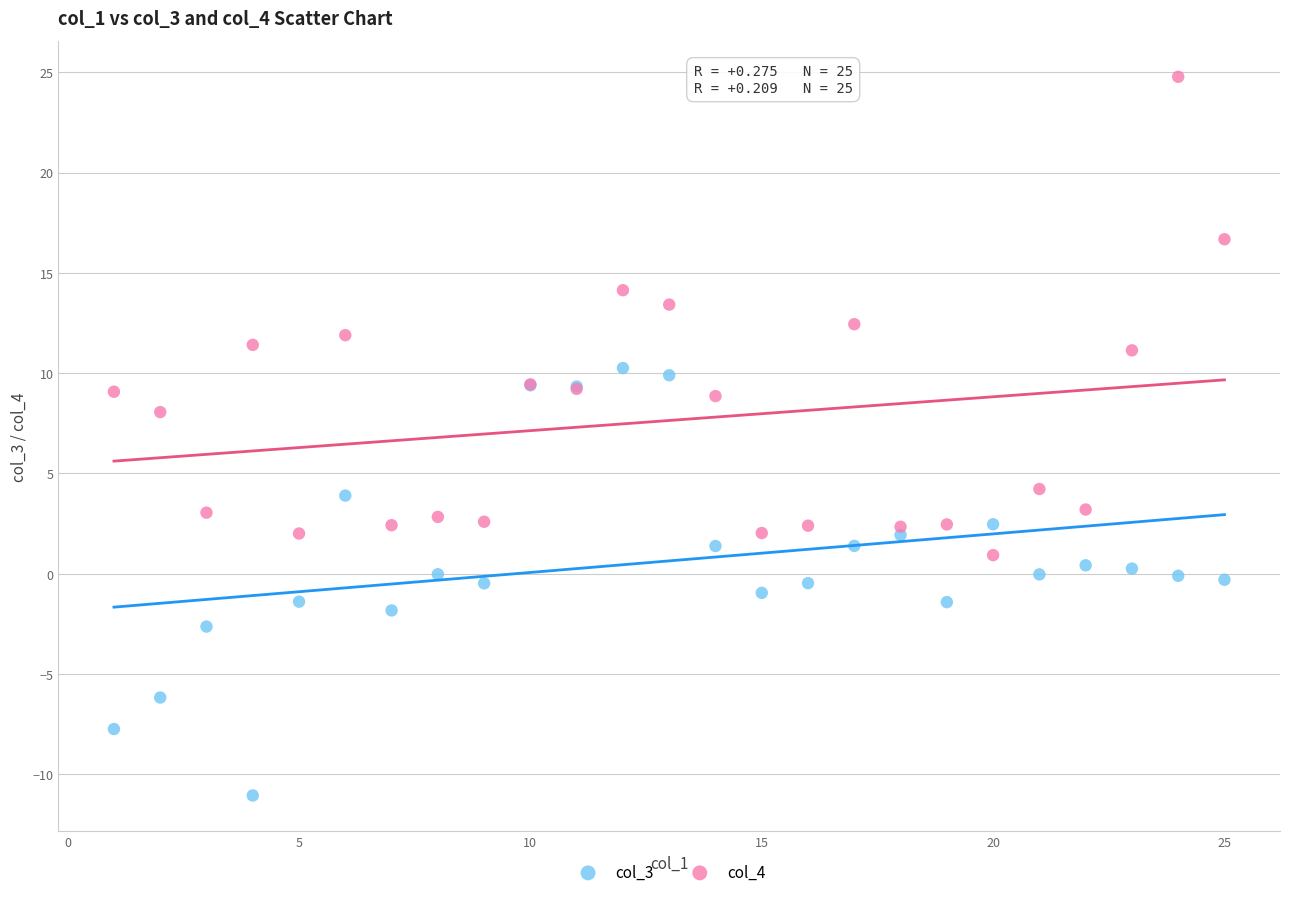

Which series contains the lowest Y value?

col_3